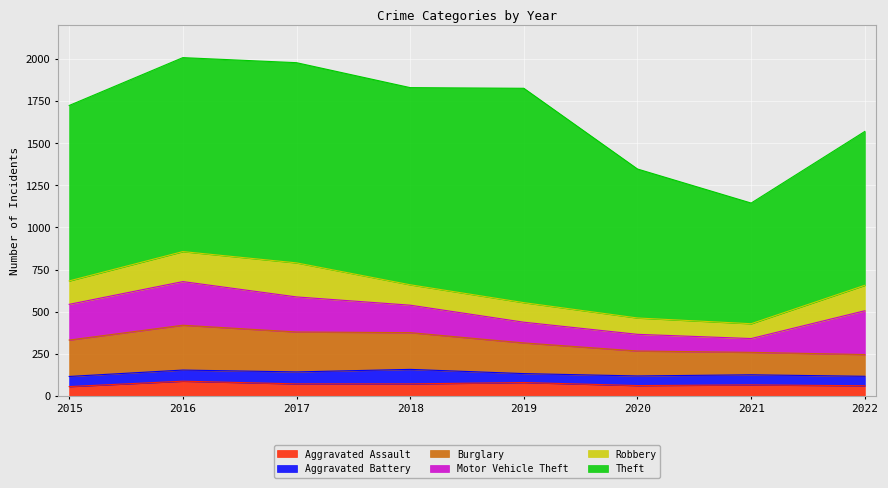

Which category has the lowest value in the Robbery series?

2021